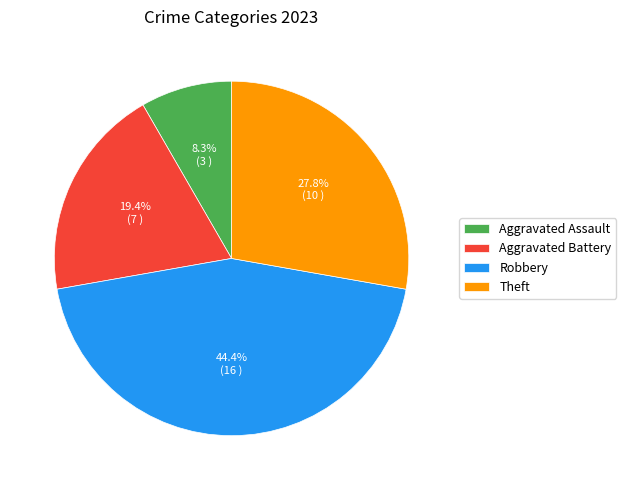

Is there any slice that represents more than half of the pie?

No